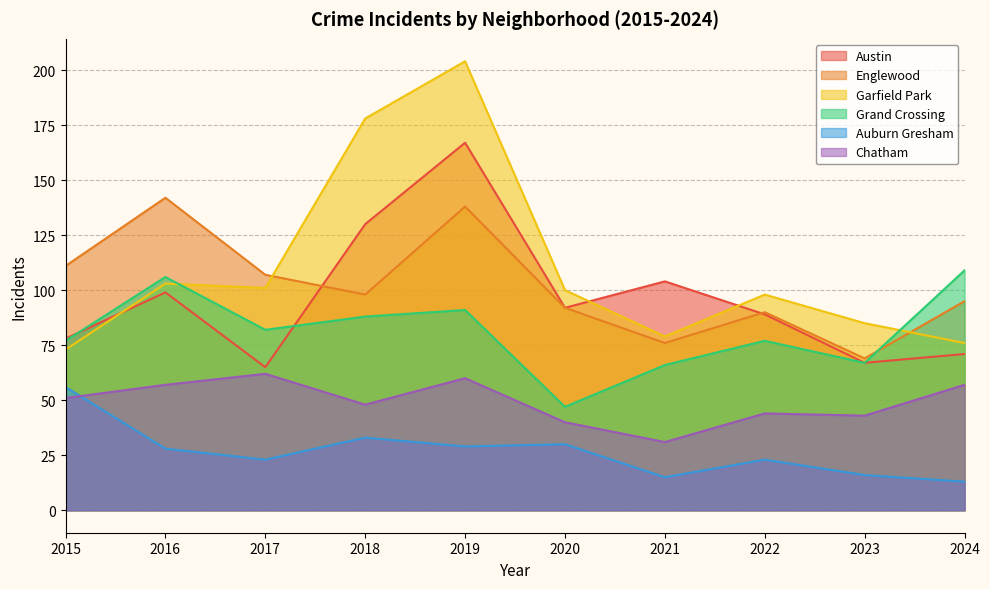

What is the value of the Englewood point at the 7th from the left?

76